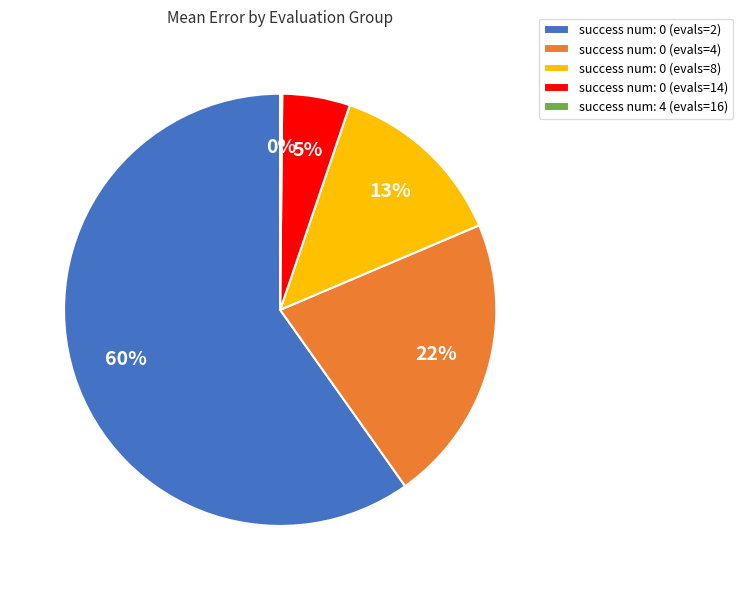

To the nearest percent, what is the difference between the largest and smallest slice percentages?

60%